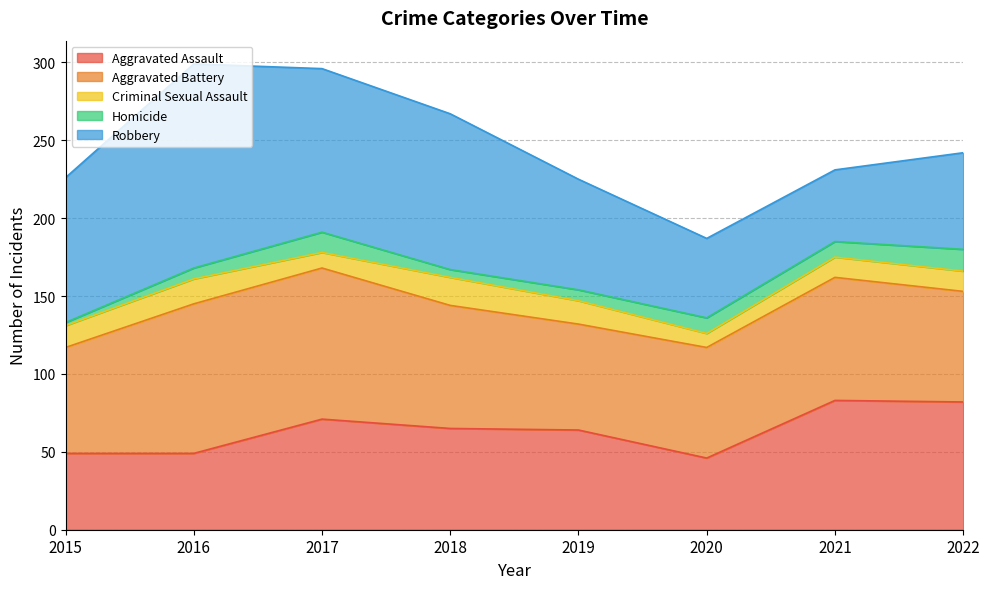

Where is Homicide nearest to the value 8?

2016